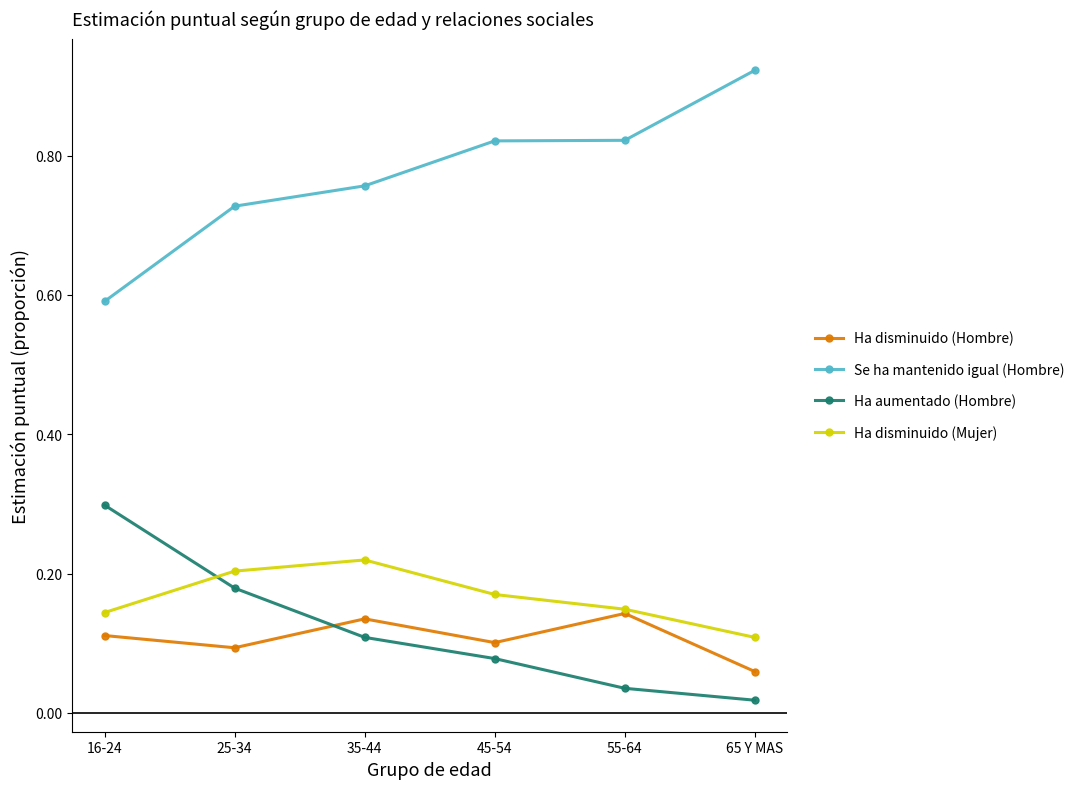

What is the label of the 2nd point from the right?

55-64